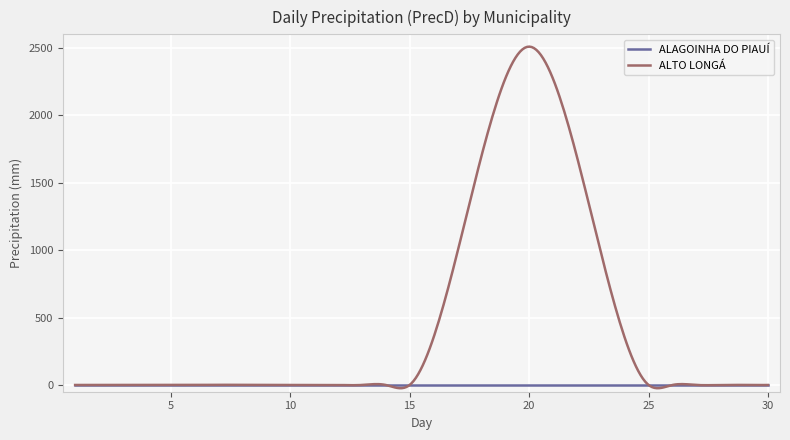

Which series has the largest total across all categories?

ALTO LONGÁ